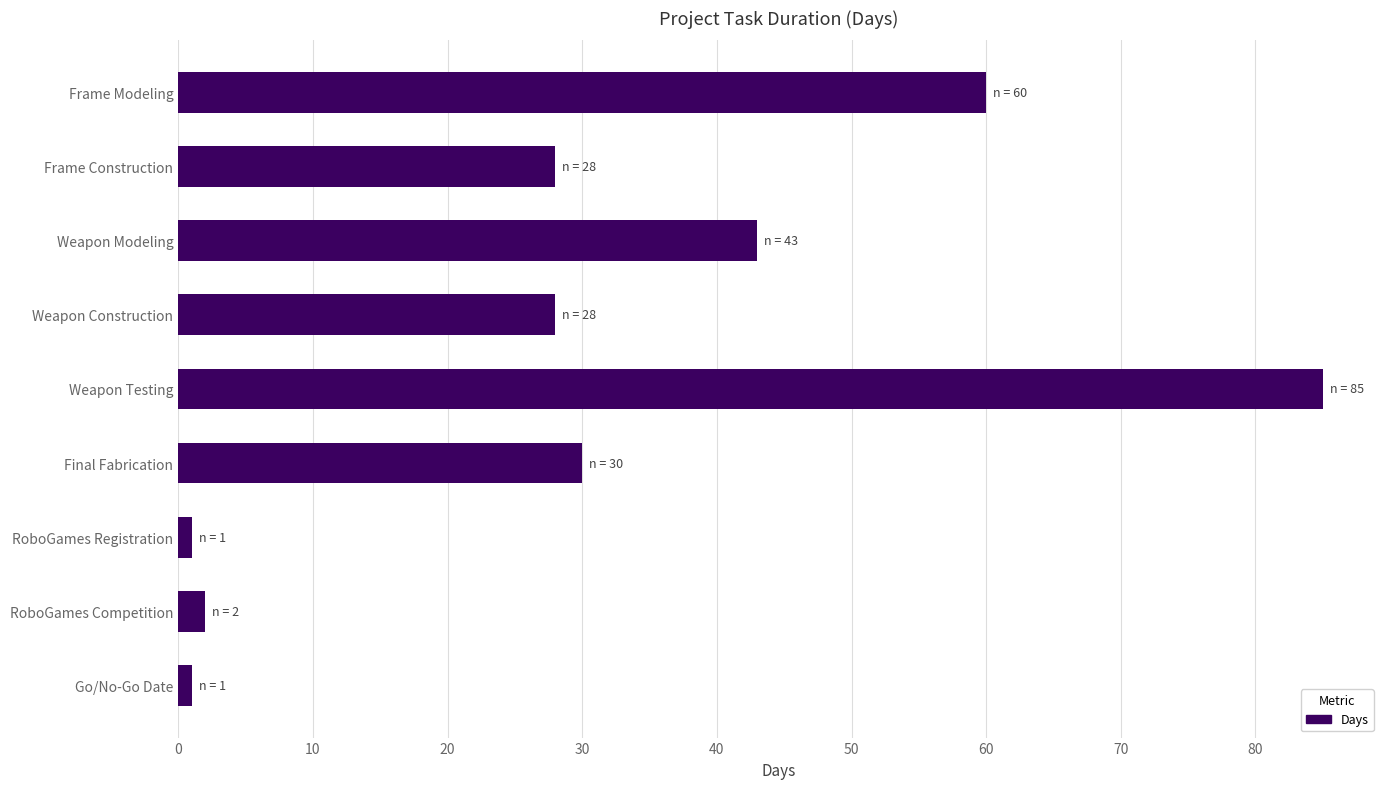

Reading top to bottom, extract all data points from this chart.

Frame Modeling=60	Frame Construction=28	Weapon Modeling=43	Weapon Construction=28	Weapon Testing=85	Final Fabrication=30	RoboGames Registration=1	RoboGames Competition=2	Go/No-Go Date=1